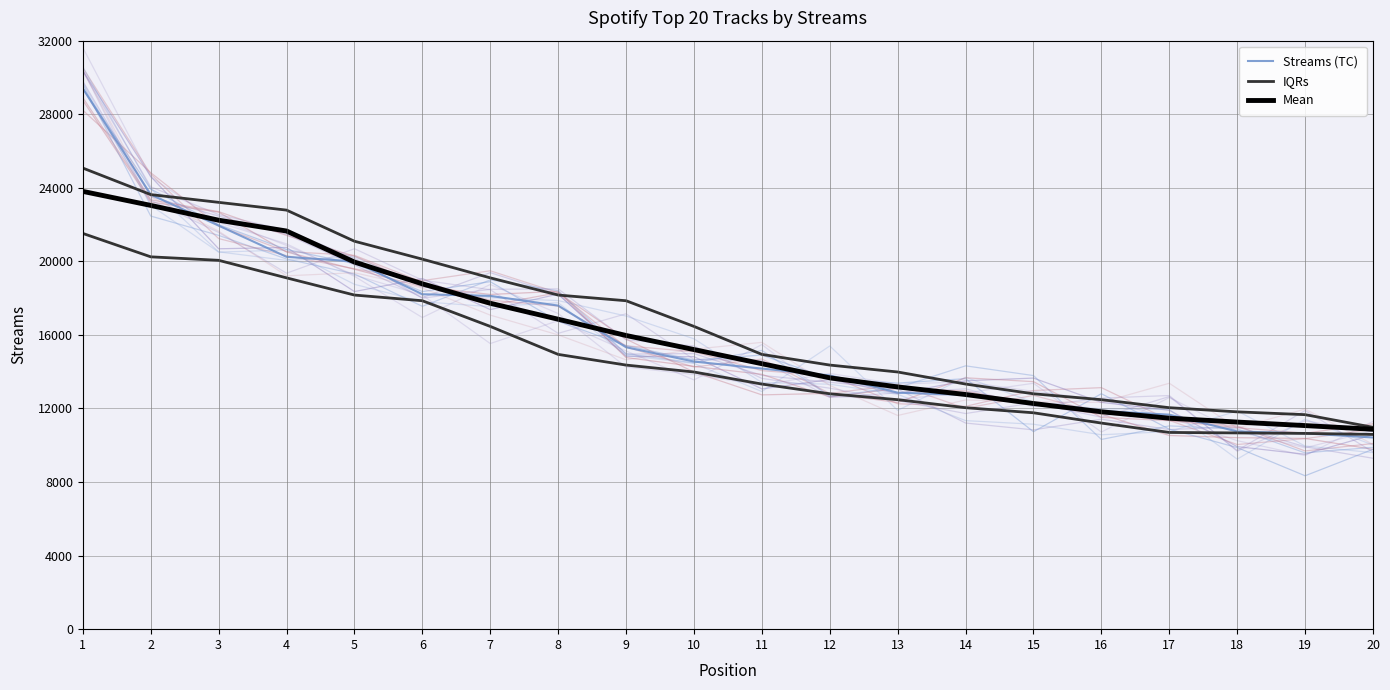

Which series has the largest total across all categories?

IQRs